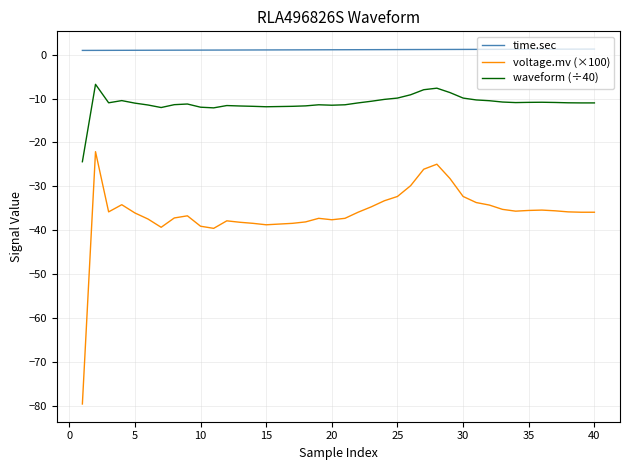

List the series in order of their peak value, highest first.

time.sec, waveform (÷40), voltage.mv (×100)